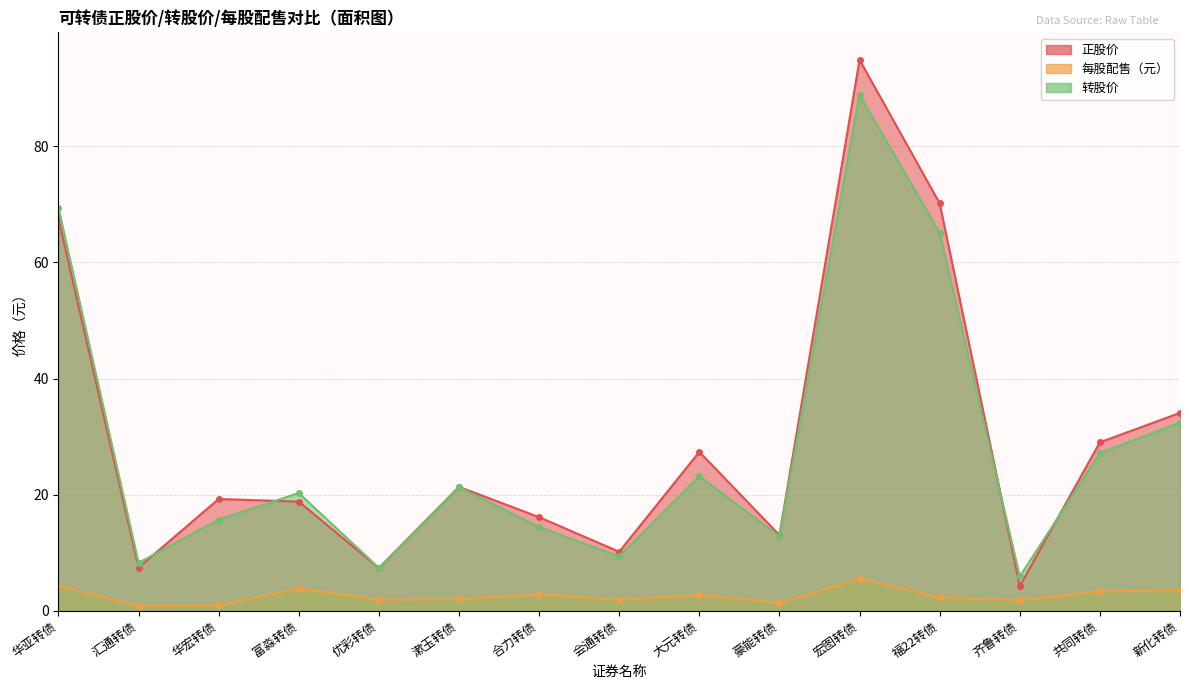

What is the difference between the 转股价 values at 富淼转债 and 齐鲁转债?

14.4